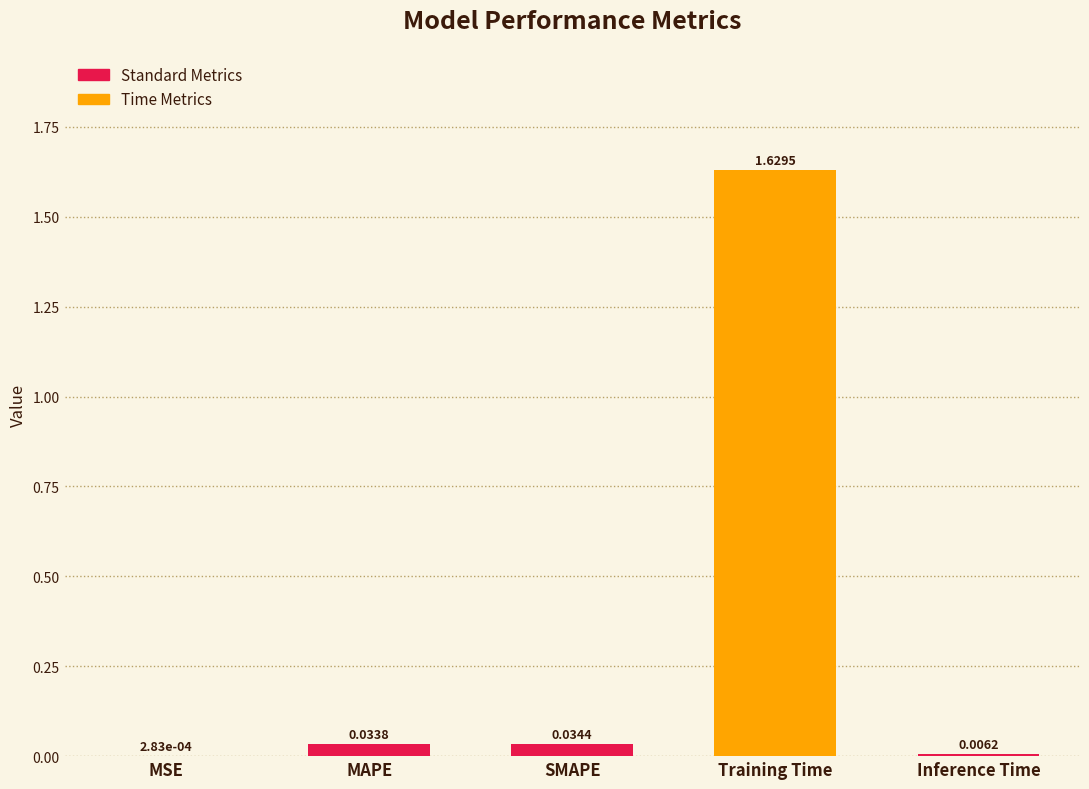

Between MAPE and Inference Time, which is larger?

MAPE